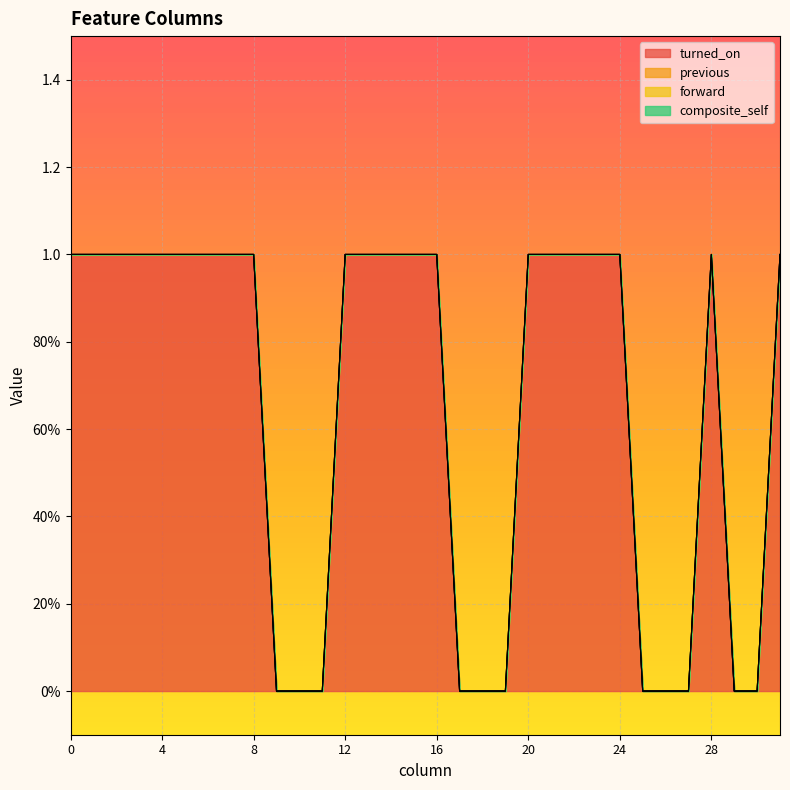

True or false: forward and turned_on intersect in this chart.

False